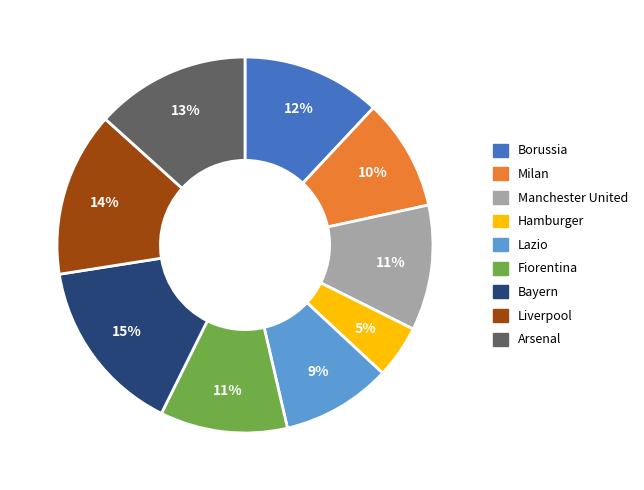

To the nearest percent, what is the average slice percentage?

11%